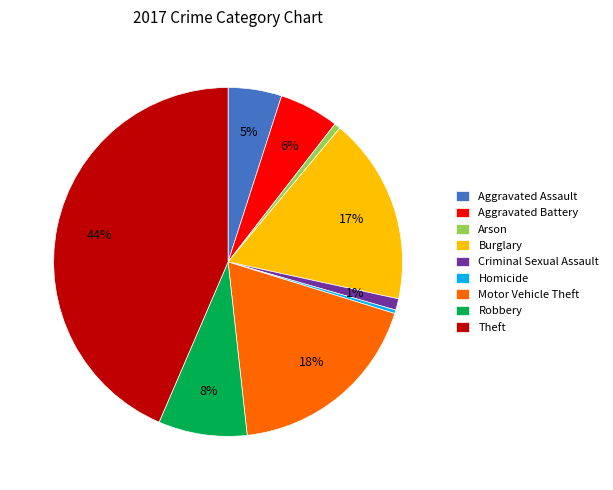

Which has a higher value, Burglary or Aggravated Battery?

Burglary